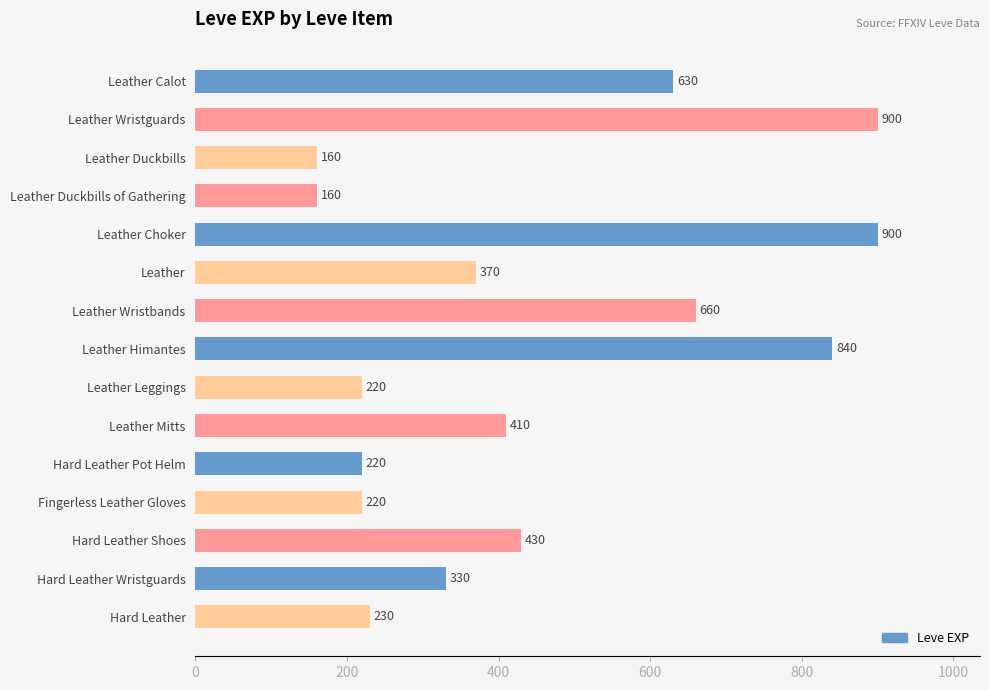

What is the value of the 14th bar from the top?

330